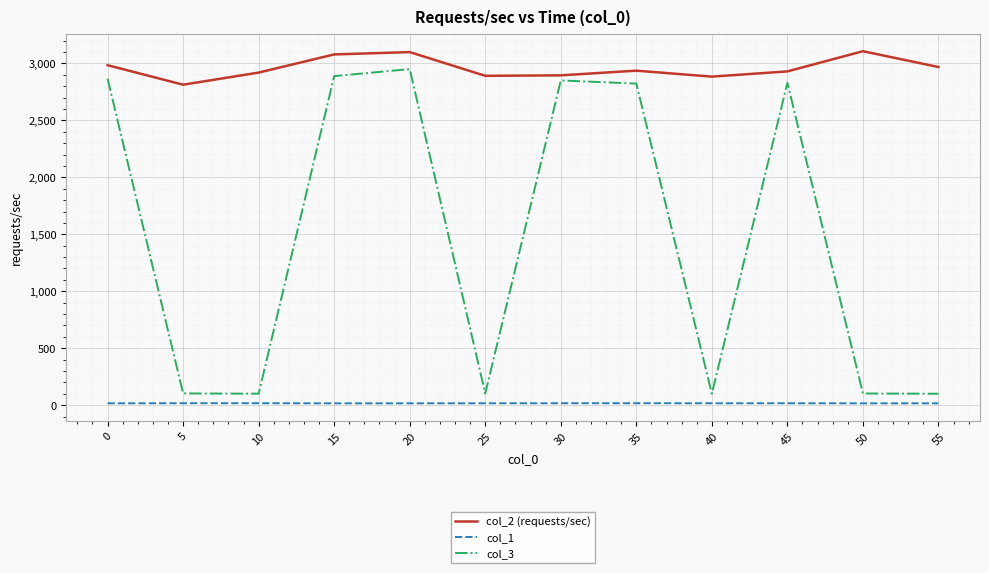

What is the sum of all col_1 values?

202.4